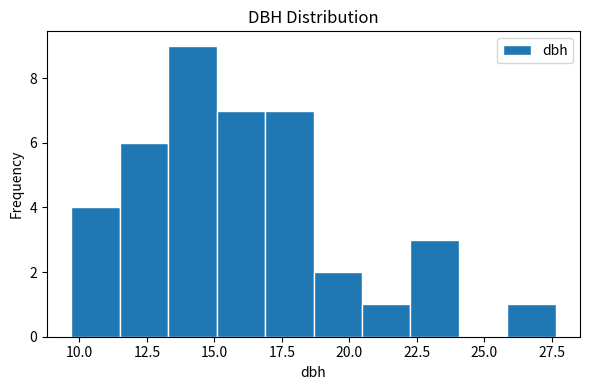

Around what value on the x-axis is the tallest bar? Give the approximate position of its centre, as read against the axis.

14.0